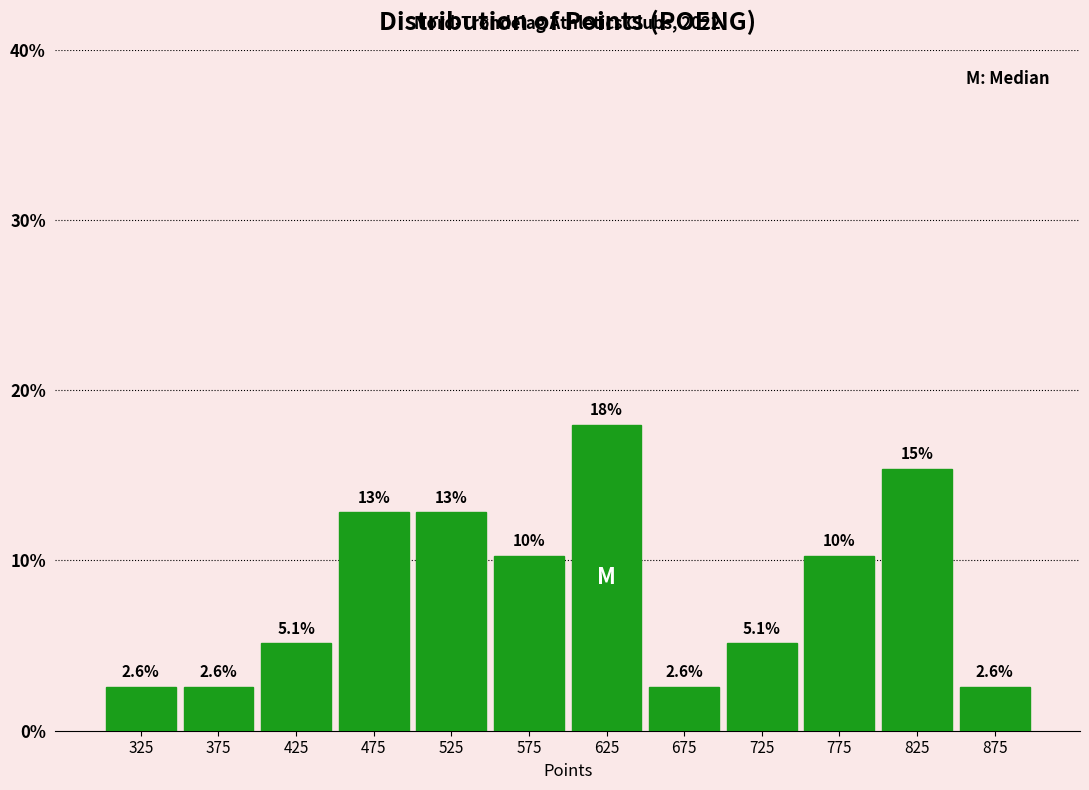

Over which range of the x-axis is the bar tallest?

600 to 650